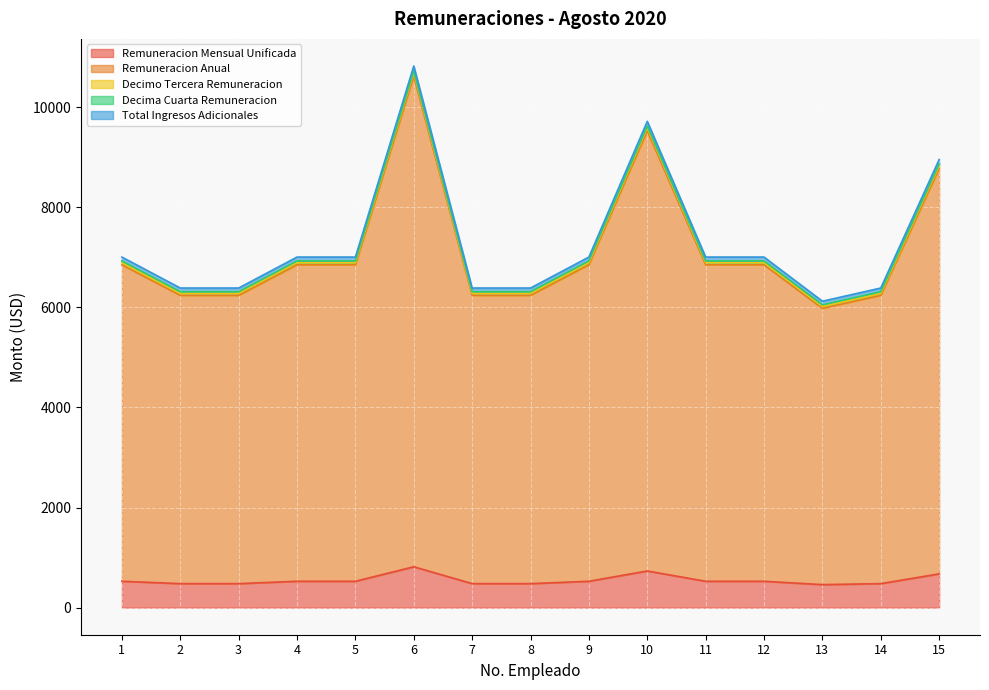

True or false: Total Ingresos Adicionales and Decimo Tercera Remuneracion cross at least once.

False